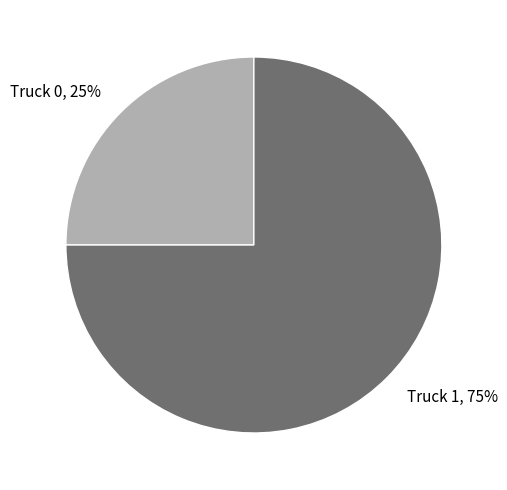

Is the sum of Truck 0 and Truck 1 greater than half?

Yes